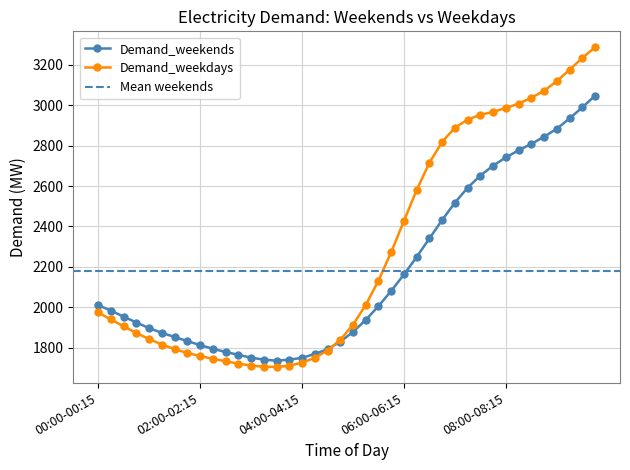

Reading right to left, list all the values displayed in this chart.

Demand_weekends: 09:45-10:00=3048	09:30-09:45=2990	09:15-09:30=2935	09:00-09:15=2884	08:45-09:00=2844	08:30-08:45=2809	08:15-08:30=2777	08:00-08:15=2742	07:45-08:00=2701	07:30-07:45=2652	07:15-07:30=2592	07:00-07:15=2518	06:45-07:00=2432	06:30-06:45=2341	06:15-06:30=2249	06:00-06:15=2162	05:45-06:00=2081	05:30-05:45=2005	05:15-05:30=1937	05:00-05:15=1877	04:45-05:00=1829	04:30-04:45=1792	04:15-04:30=1768	04:00-04:15=1749	03:45-04:00=1740	03:30-03:45=1735	03:15-03:30=1740	03:00-03:15=1750	02:45-03:00=1764	02:30-02:45=1778	02:15-02:30=1794	02:00-02:15=1812	01:45-02:00=1832	01:30-01:45=1852	01:15-01:30=1873	01:00-01:15=1896	00:45-01:00=1924	00:30-00:45=1953	00:15-00:30=1983	00:00-00:15=2010
Demand_weekdays: 09:45-10:00=3287	09:30-09:45=3235	09:15-09:30=3176	09:00-09:15=3120	08:45-09:00=3072	08:30-08:45=3037	08:15-08:30=3008	08:00-08:15=2987	07:45-08:00=2967	07:30-07:45=2953	07:15-07:30=2929	07:00-07:15=2889	06:45-07:00=2819	06:30-06:45=2716	06:15-06:30=2581	06:00-06:15=2428	05:45-06:00=2273	05:30-05:45=2132	05:15-05:30=2011	05:00-05:15=1913	04:45-05:00=1838	04:30-04:45=1785	04:15-04:30=1749	04:00-04:15=1725	03:45-04:00=1710	03:30-03:45=1704	03:15-03:30=1705	03:00-03:15=1711	02:45-03:00=1720	02:30-02:45=1732	02:15-02:30=1744	02:00-02:15=1758	01:45-02:00=1773	01:30-01:45=1792	01:15-01:30=1815	01:00-01:15=1842	00:45-01:00=1872	00:30-00:45=1905	00:15-00:30=1939	00:00-00:15=1974